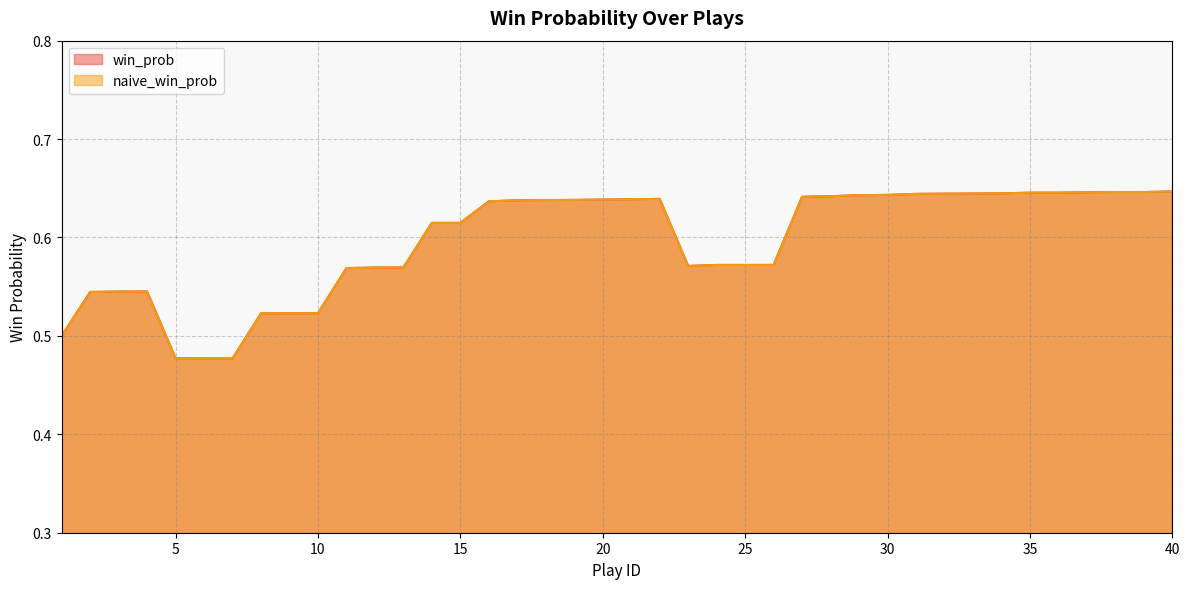

Reading right to left, transcribe all the data shown in this chart.

win_prob: 0.6	0.6	0.6	0.6	0.6	0.6	0.6	0.6	0.6	0.6	0.6	0.6	0.6	0.6	0.6	0.6	0.6	0.6	0.6	0.6	0.6	0.6	0.6	0.6	0.6	0.6	0.6	0.6	0.6	0.6	0.5	0.5	0.5	0.5	0.5	0.5	0.5	0.5	0.5	0.5
naive_win_prob: 0.6	0.6	0.6	0.6	0.6	0.6	0.6	0.6	0.6	0.6	0.6	0.6	0.6	0.6	0.6	0.6	0.6	0.6	0.6	0.6	0.6	0.6	0.6	0.6	0.6	0.6	0.6	0.6	0.6	0.6	0.5	0.5	0.5	0.5	0.5	0.5	0.5	0.5	0.5	0.5